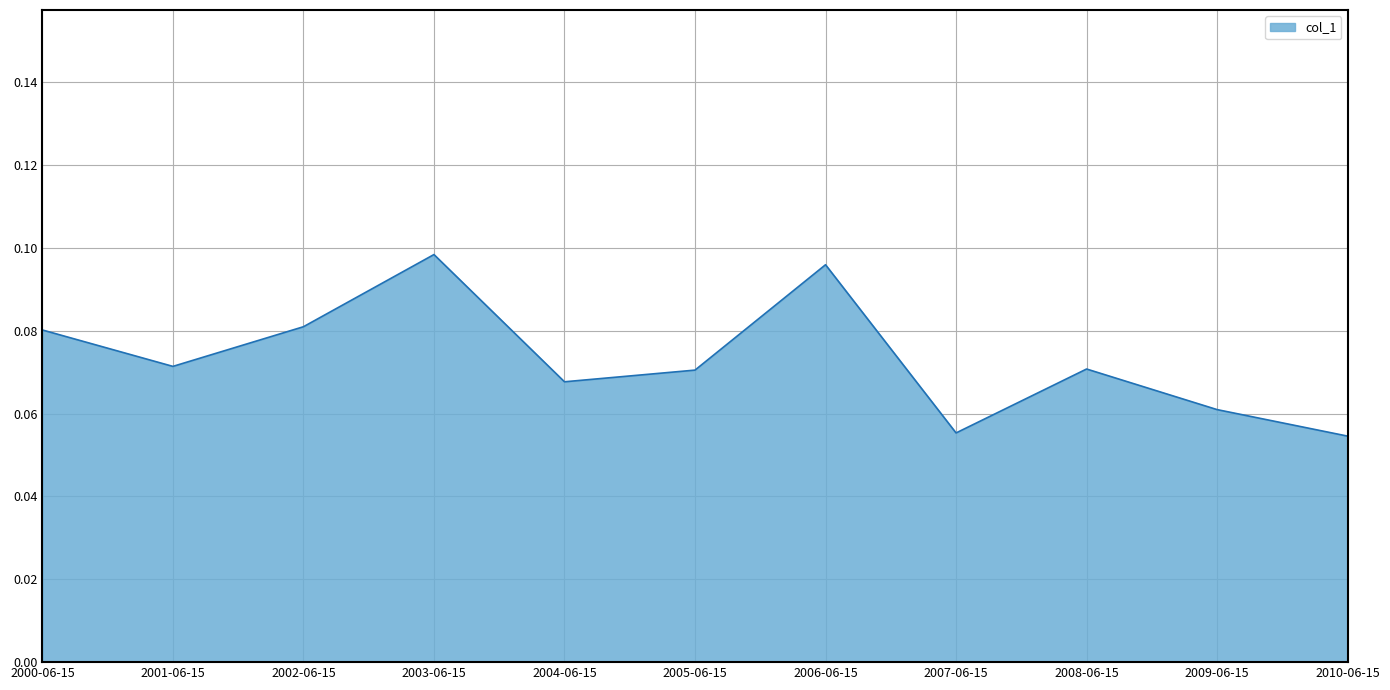

How many values are between 0 and 1?

11